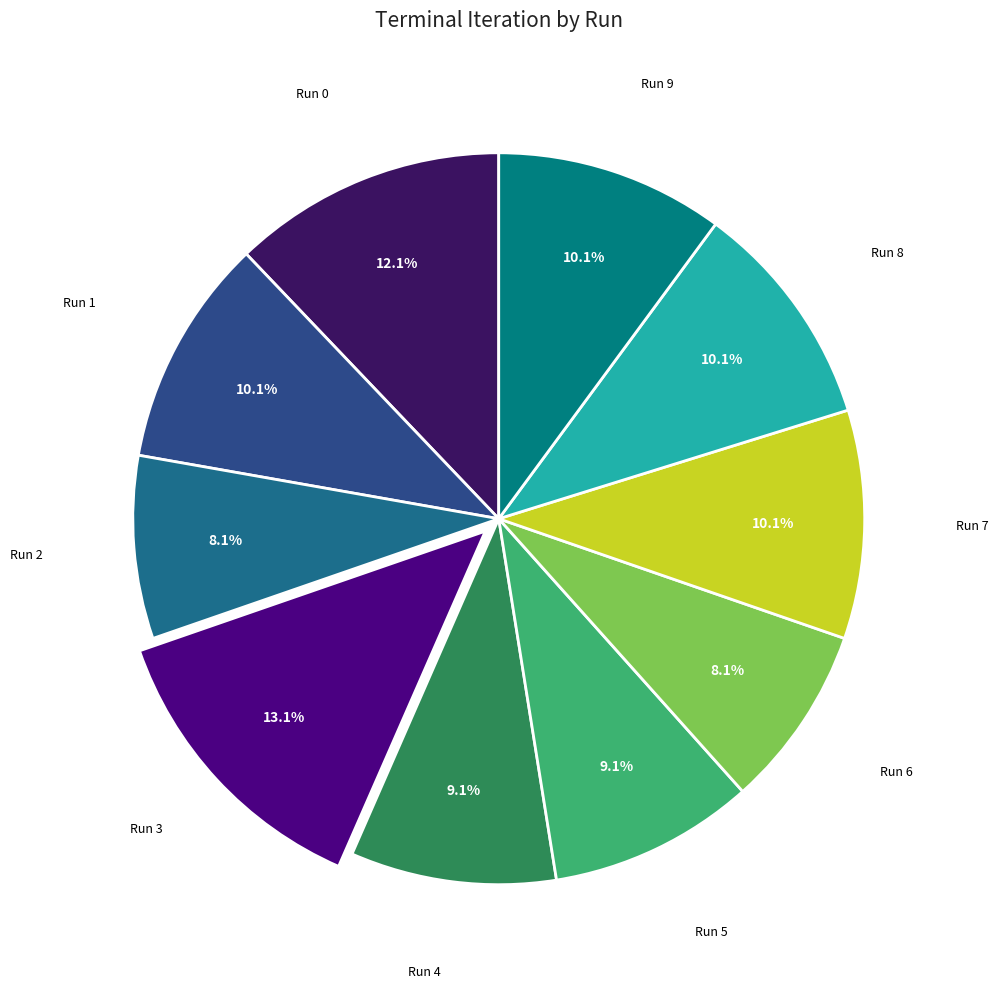

To the nearest percent, what is the average slice percentage?

10%